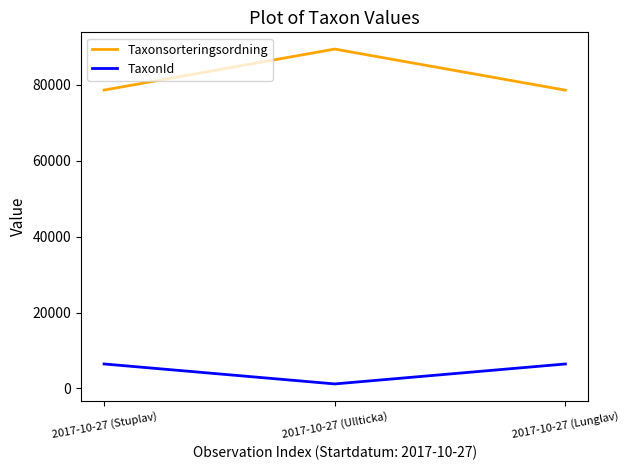

What is the sum of all Taxonsorteringsordning values?

246557